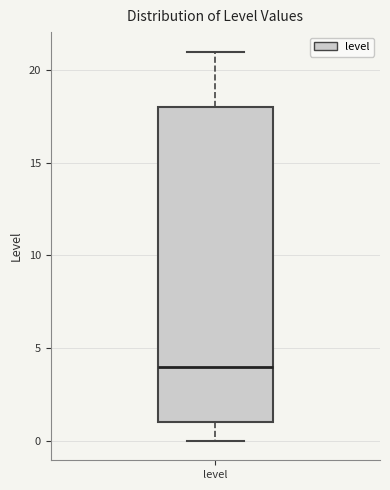

Where does the median line of the box for level sit on the y-axis? The values are not printed on the chart, so give them approximately, as read against the axis.

4